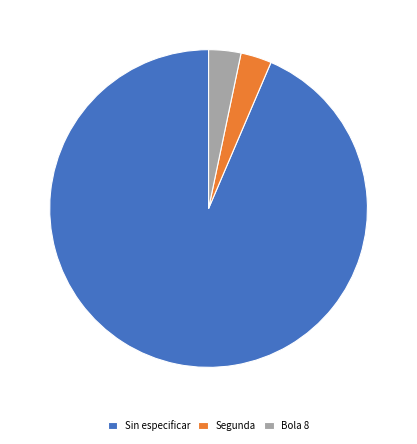

Which has a higher value, Sin especificar or Bola 8?

Sin especificar